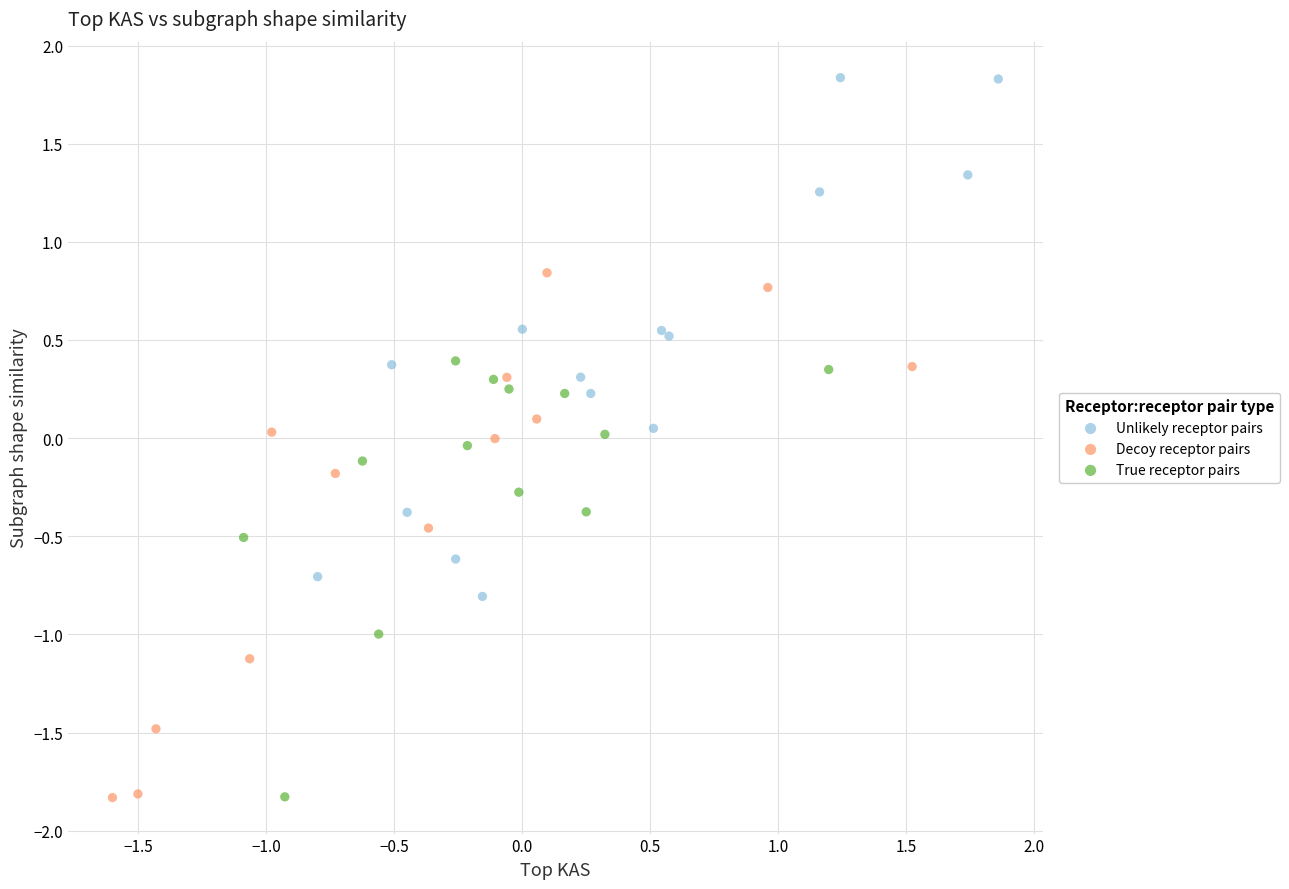

What are all the series names shown in the legend?

Unlikely receptor pairs, Decoy receptor pairs, True receptor pairs